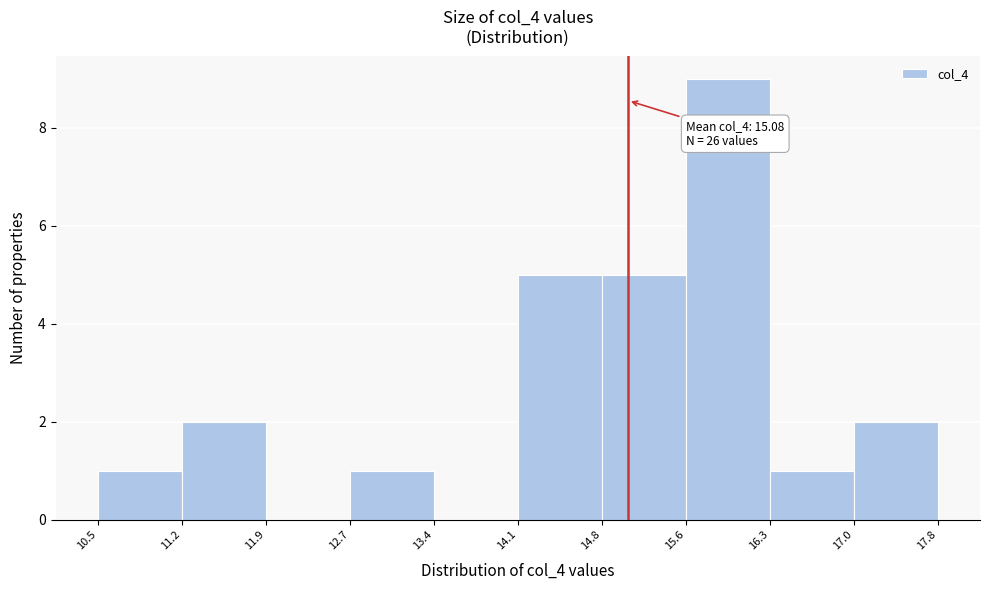

Over which range of the x-axis is the bar tallest?

15.6 to 16.3